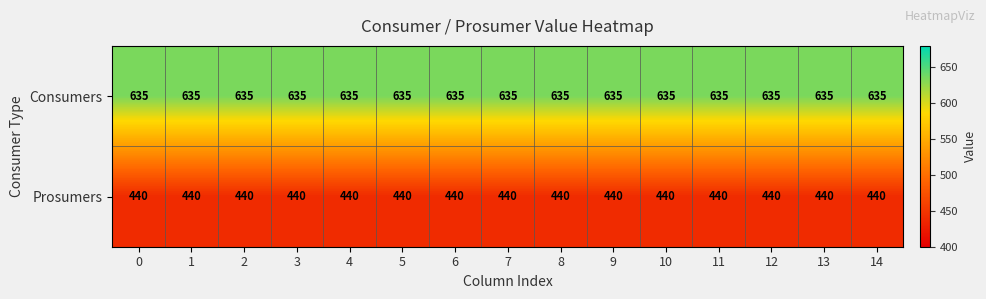

What is the difference between the highest and lowest values at 12?

195